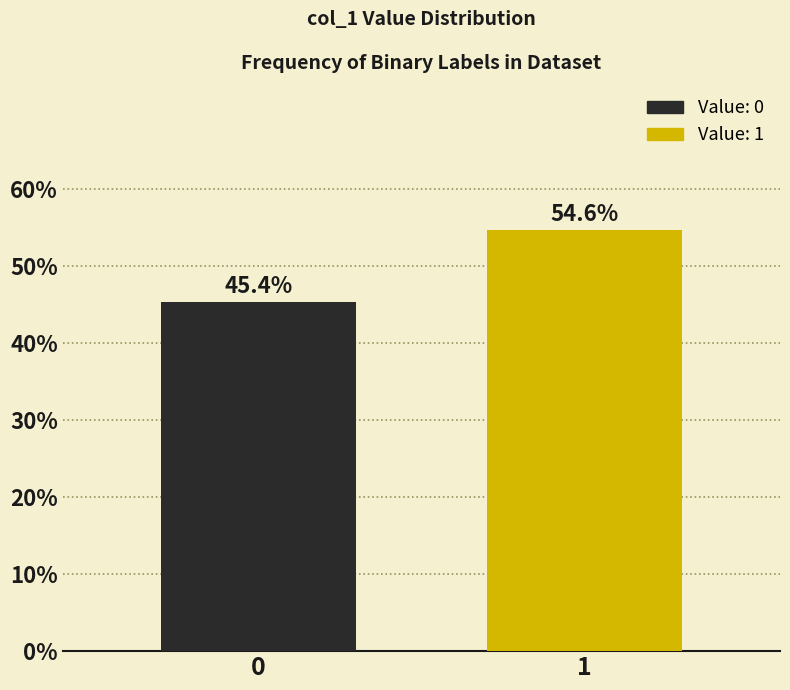

Reading left to right, what are all the values shown in this chart?

45.4	54.6